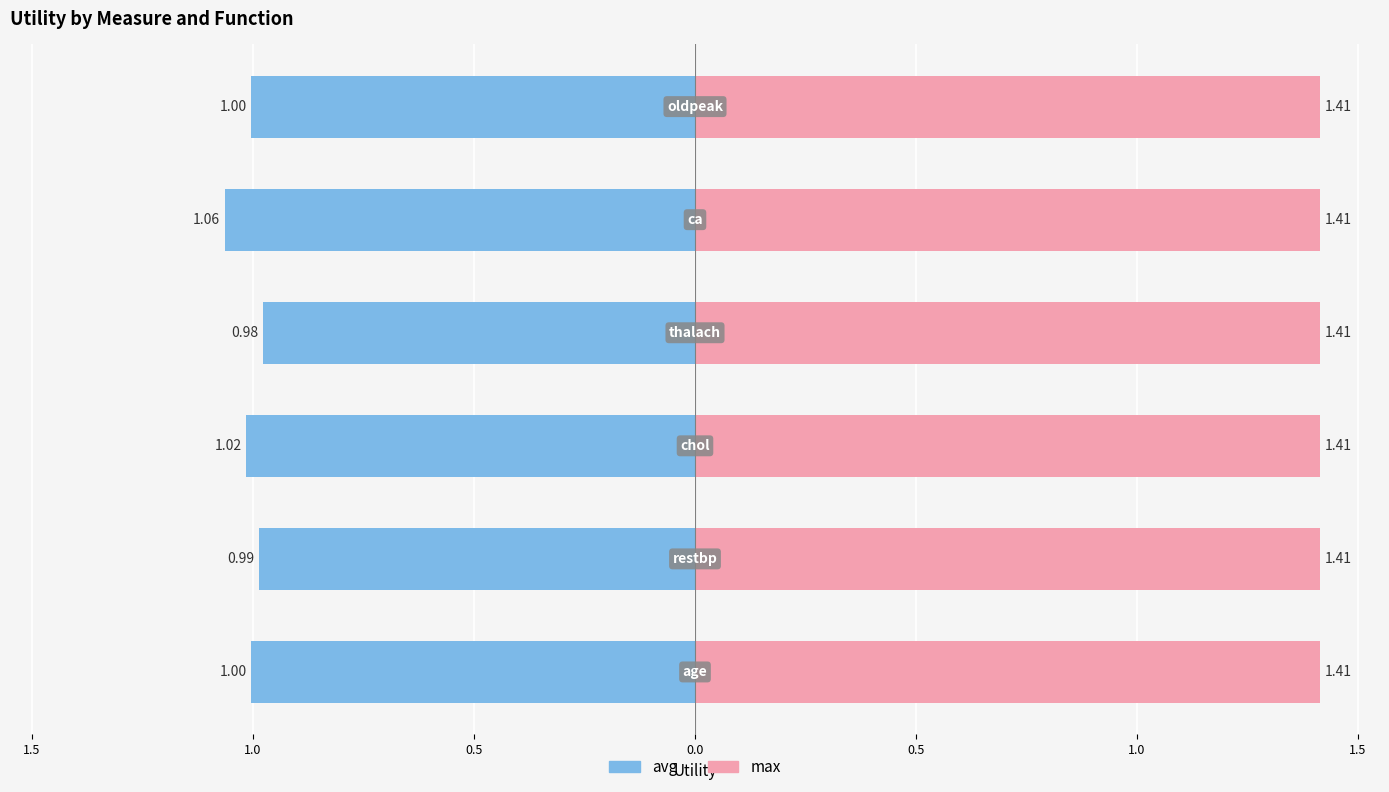

Which series has the widest spread of values?

avg